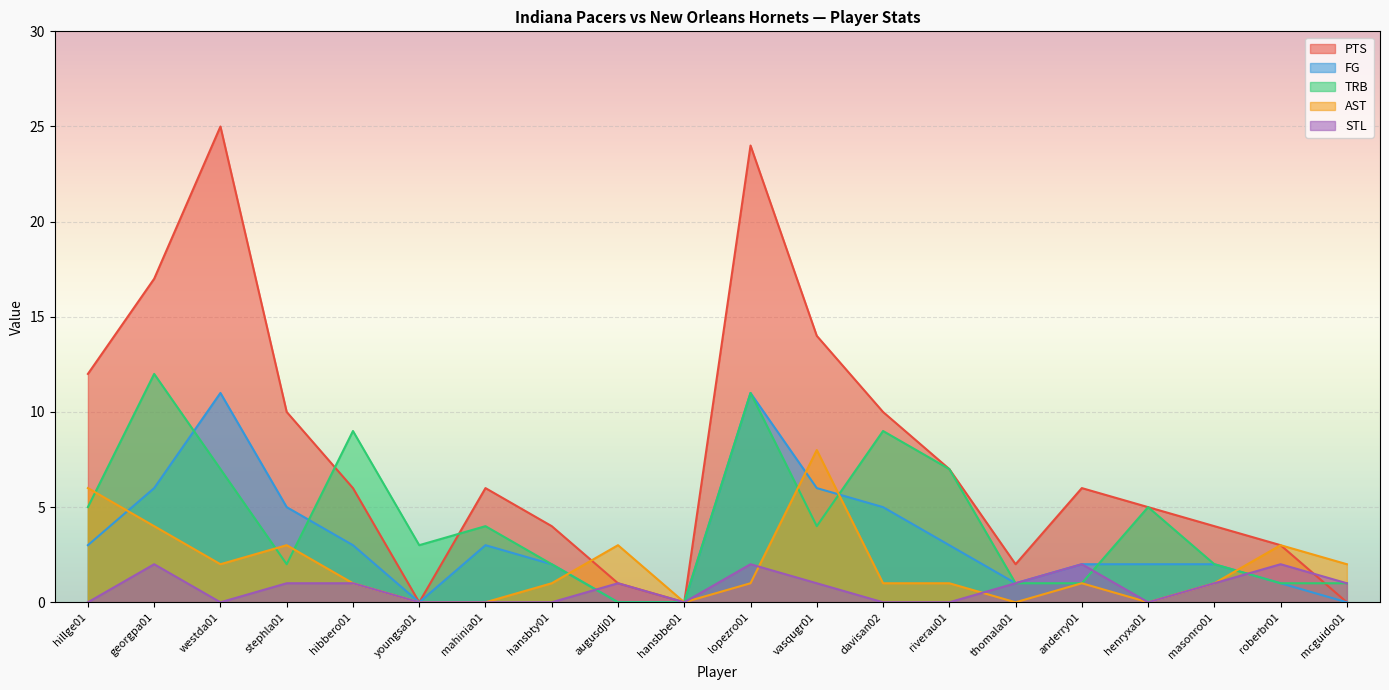

Which category has the lowest value in the FG series?

youngsa01